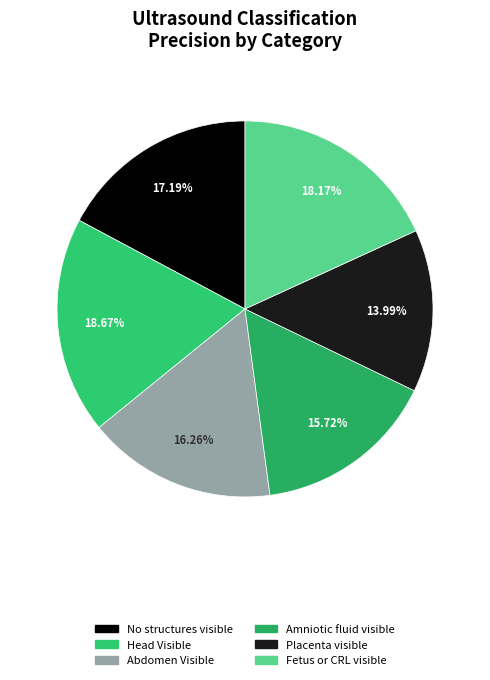

Which category has the biggest portion of the pie?

Head Visible